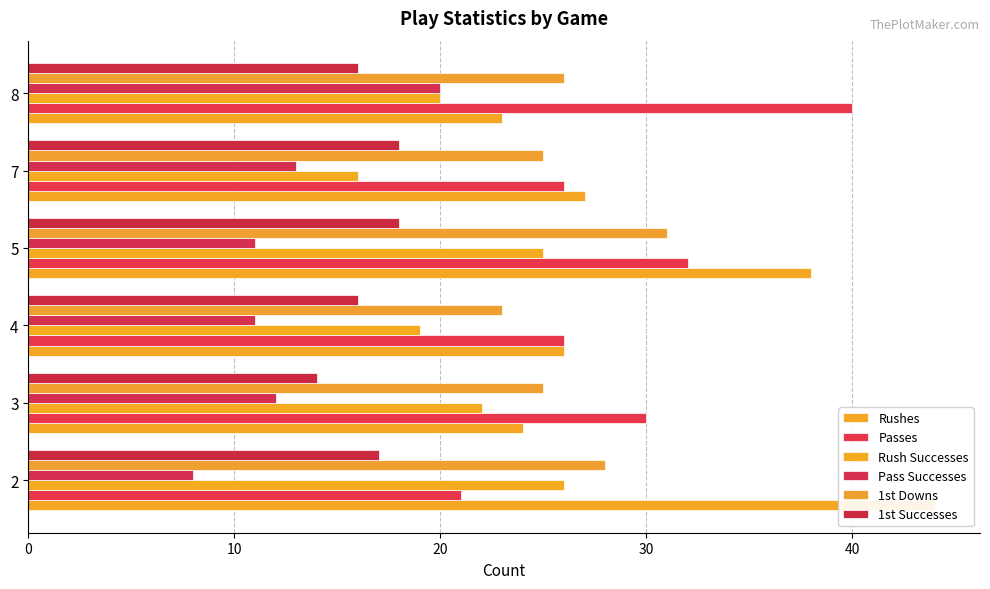

How many 1st Downs values are between 25 and 28?

4